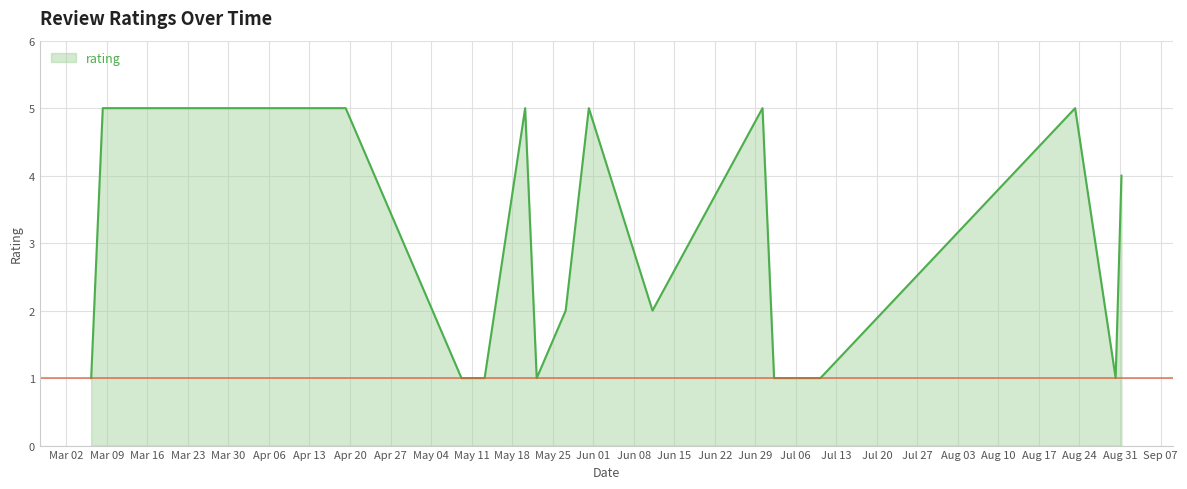

What is the sum of all values?

57